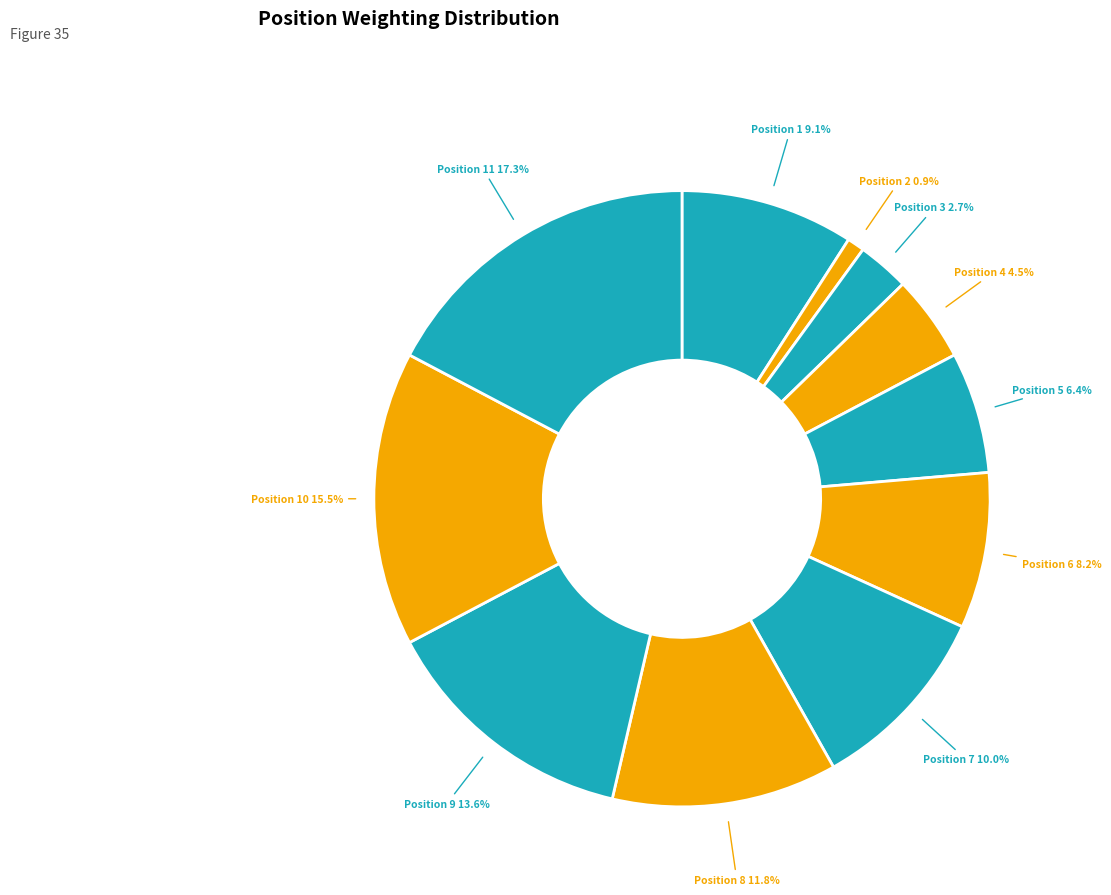

Which slice is the smallest?

Position 2